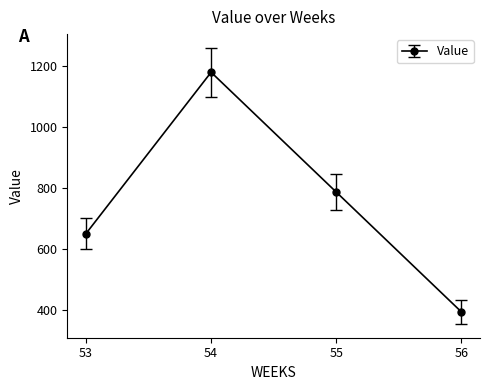

What is the minimum value shown in the chart?

393.7